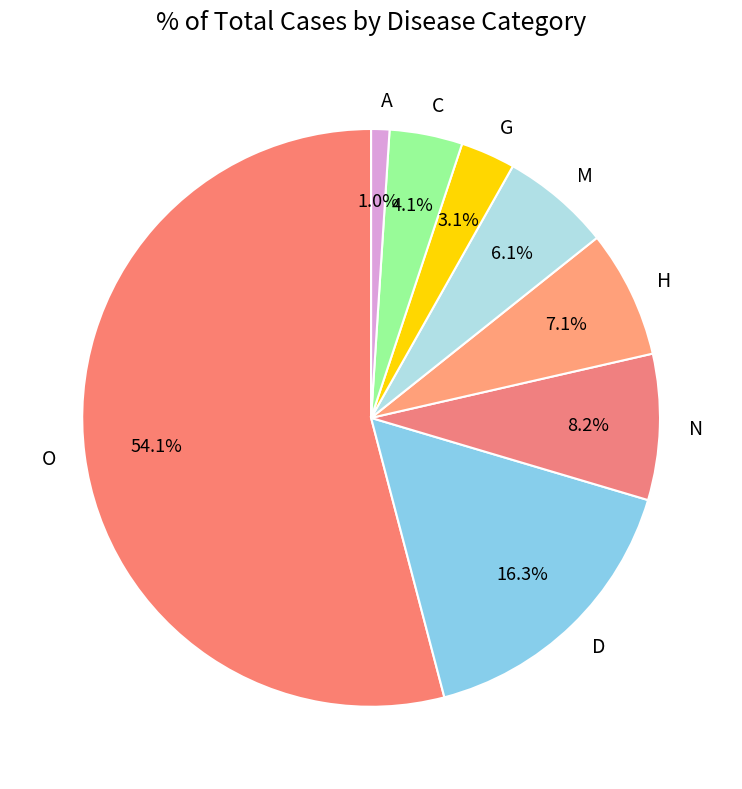

Which has a higher value, O or H?

O